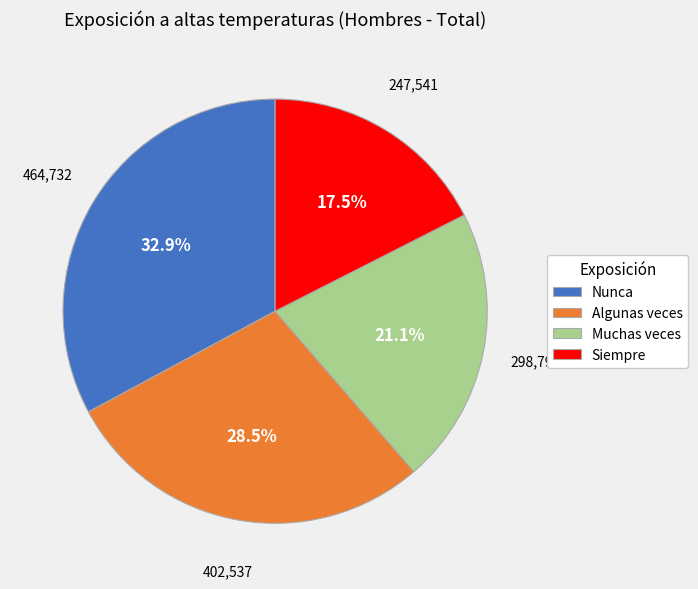

Which slice is the largest?

Nunca